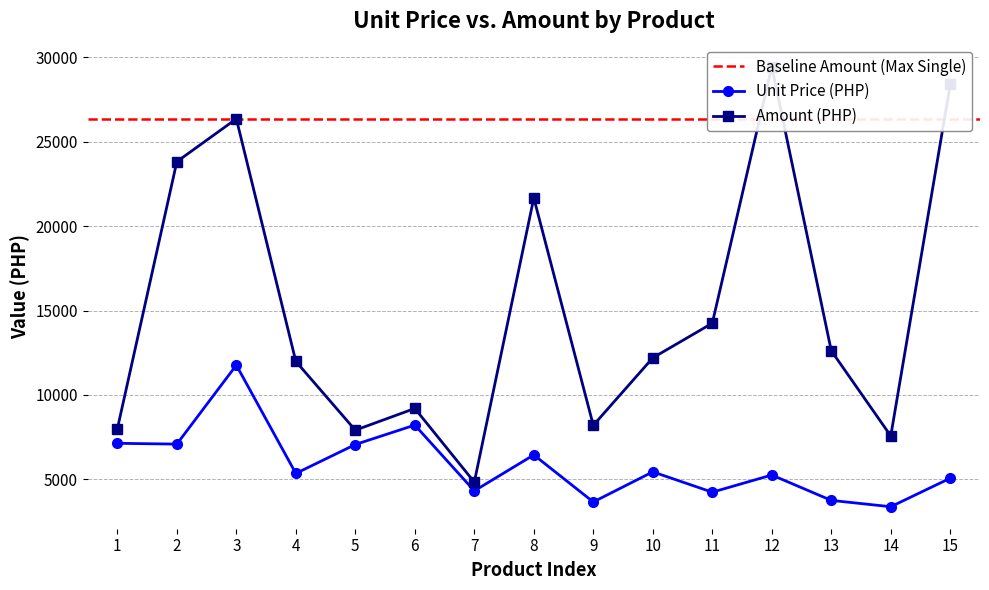

What is the highest value of the Unit Price (PHP) series?

11764.6